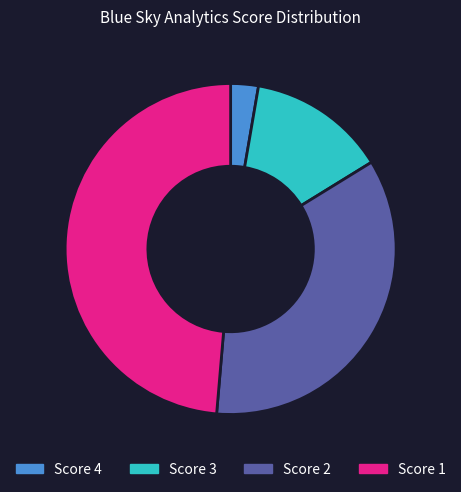

Which category has the smallest portion of the pie?

Score 4